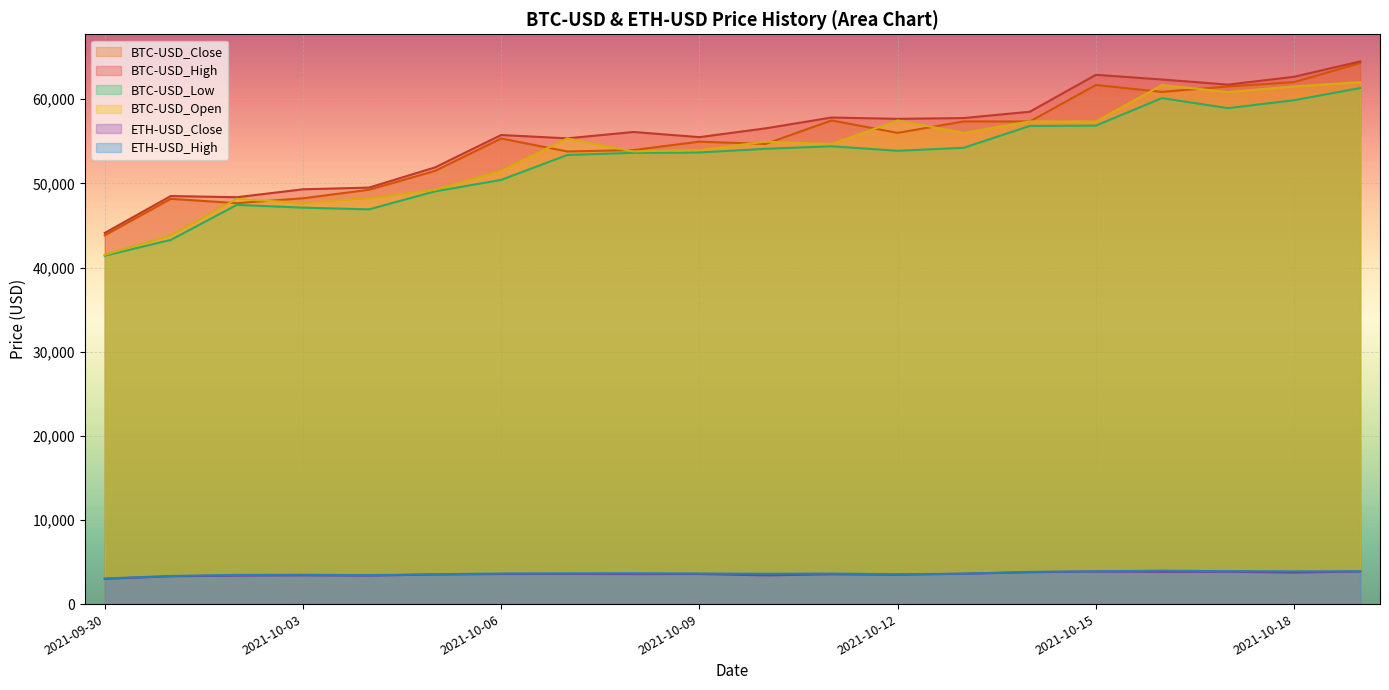

At how many categories does at least one series exceed 20741?

20